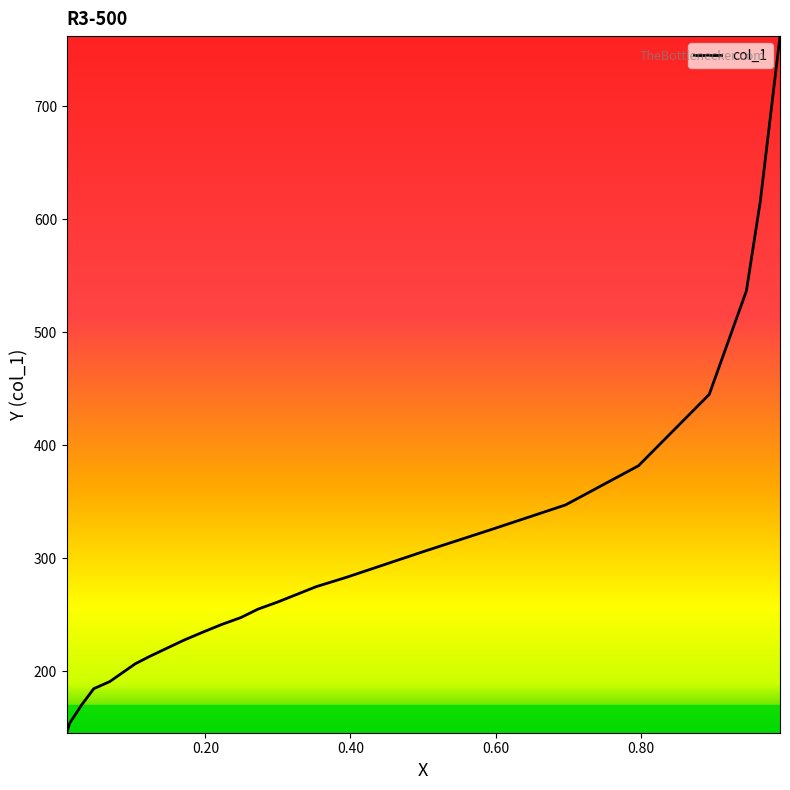

List the labels in order of value, smallest first.

0.009, 0.0131, 0.0291, 0.0462, 0.0683, 0.1035, 0.1226, 0.1467, 0.1709, 0.198, 0.2221, 0.2492, 0.2724, 0.2995, 0.3528, 0.395, 0.4975, 0.598, 0.6965, 0.797, 0.8945, 0.9457, 0.9648, 0.992